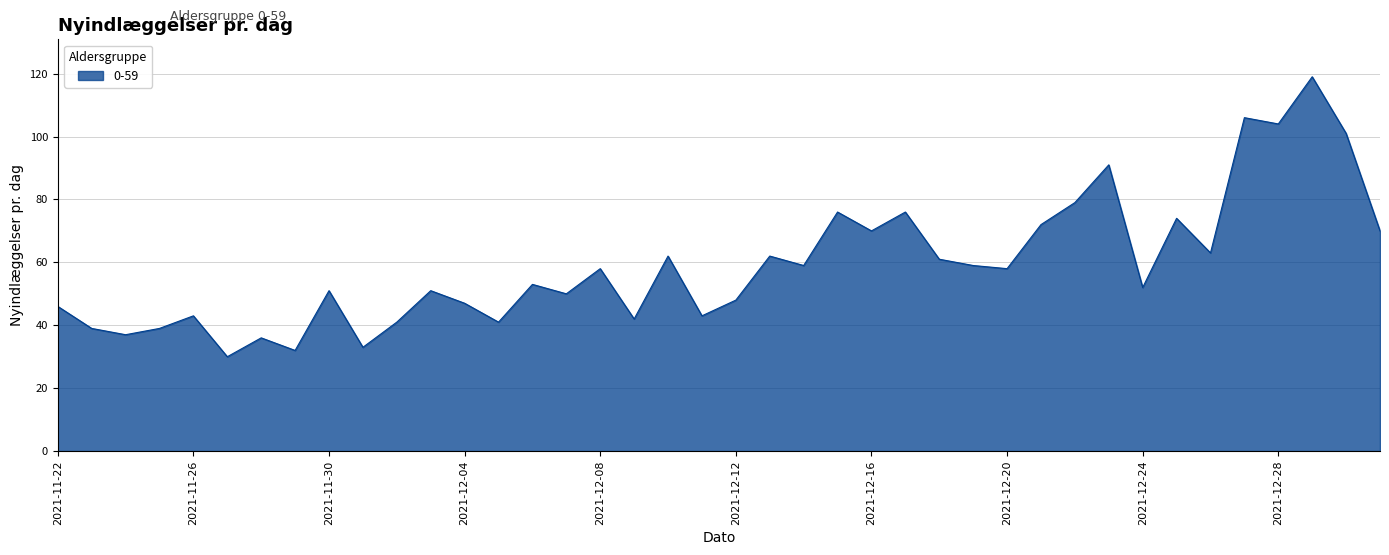

What is the smallest value displayed?

30